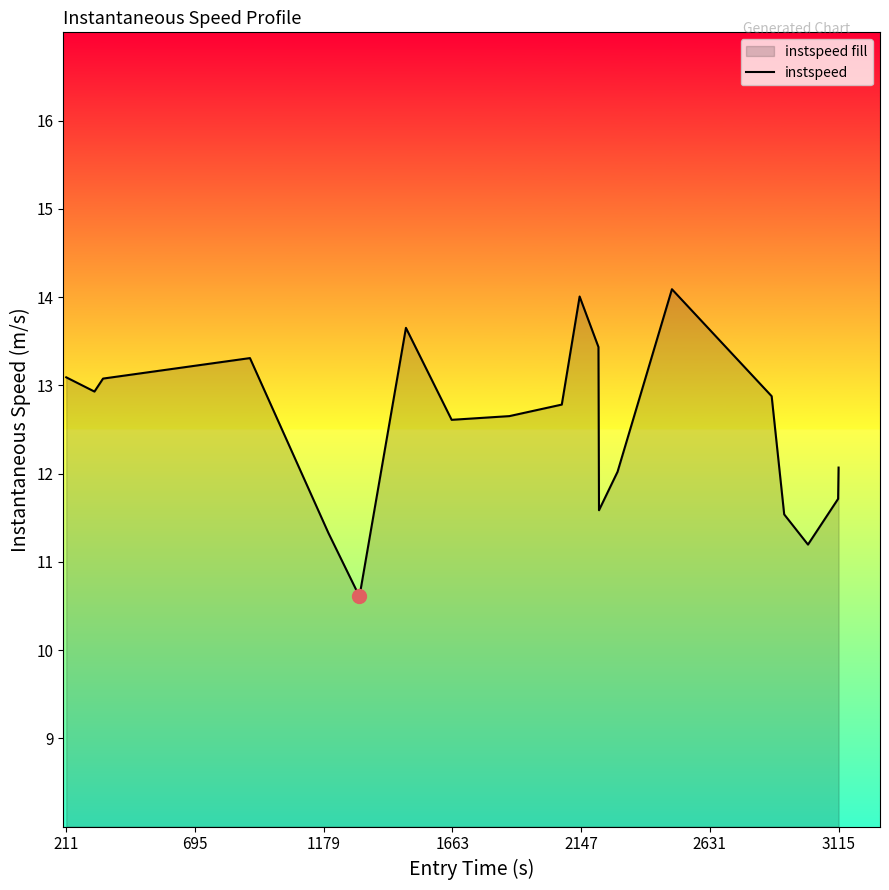

What is the difference between the second highest and minimum values?

3.4